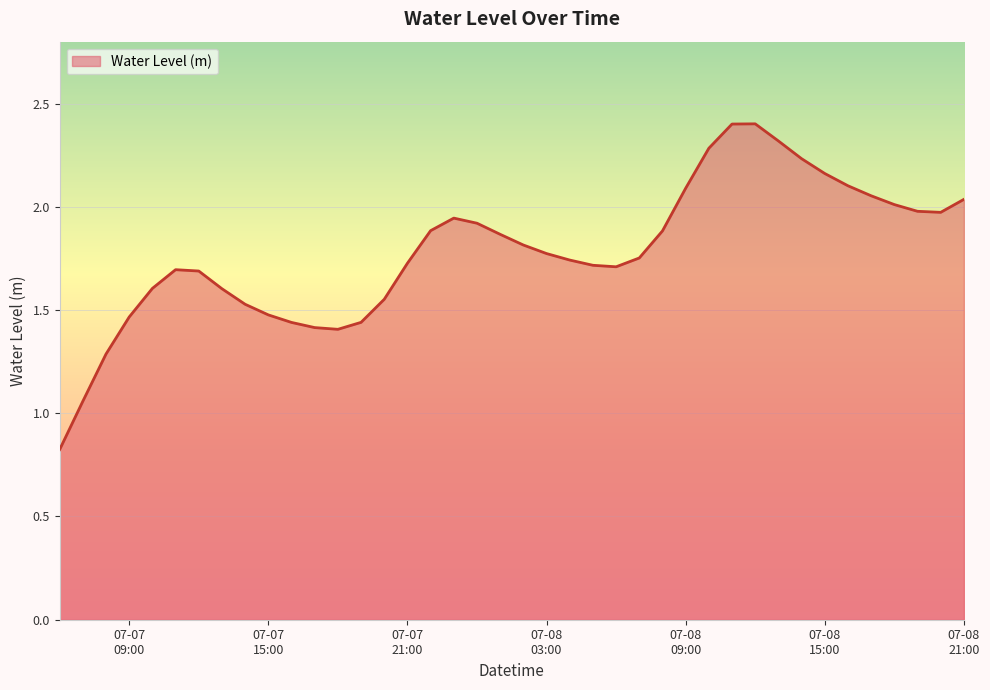

What is the maximum value shown in the chart?

2.4